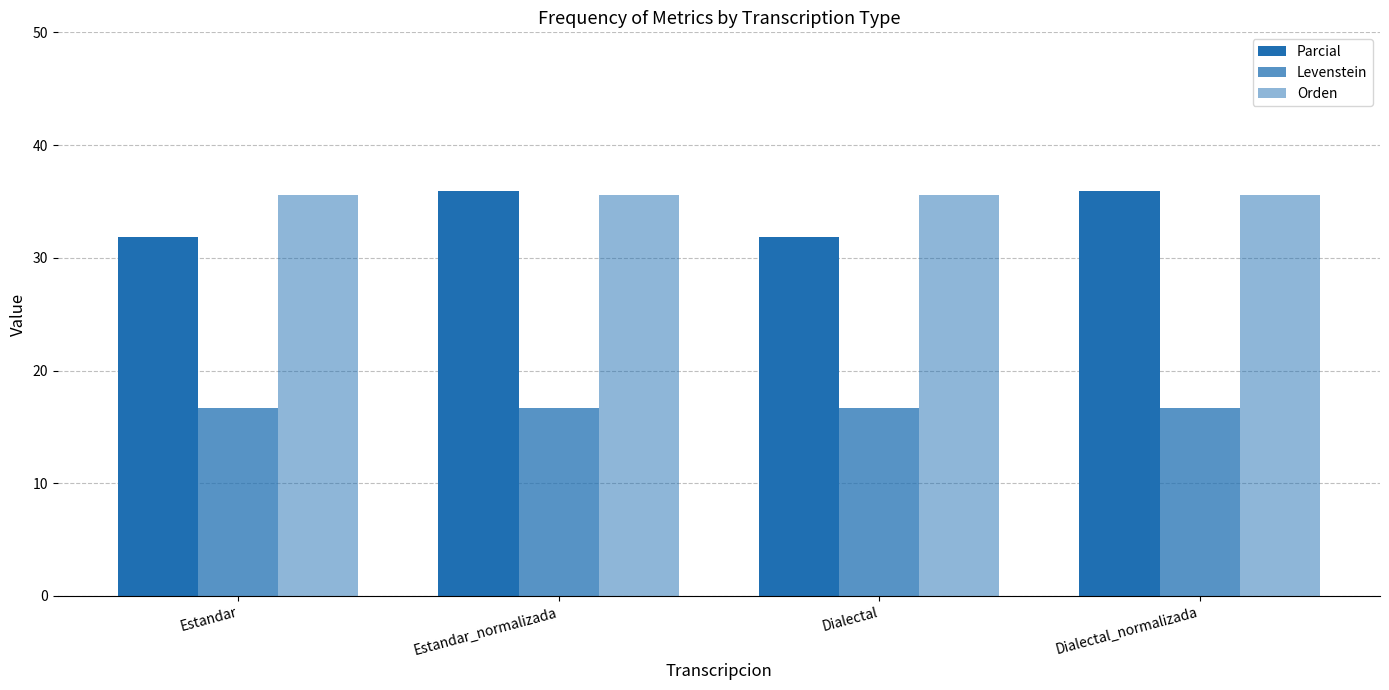

Reading right to left, list all the values displayed in this chart.

Parcial: 35.9	31.8	35.9	31.8
Levenstein: 16.7	16.7	16.7	16.7
Orden: 35.6	35.6	35.6	35.6